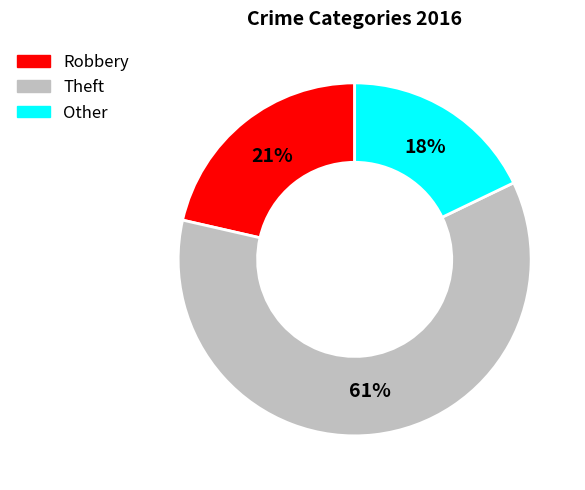

To the nearest percent, what is the average slice percentage?

33%